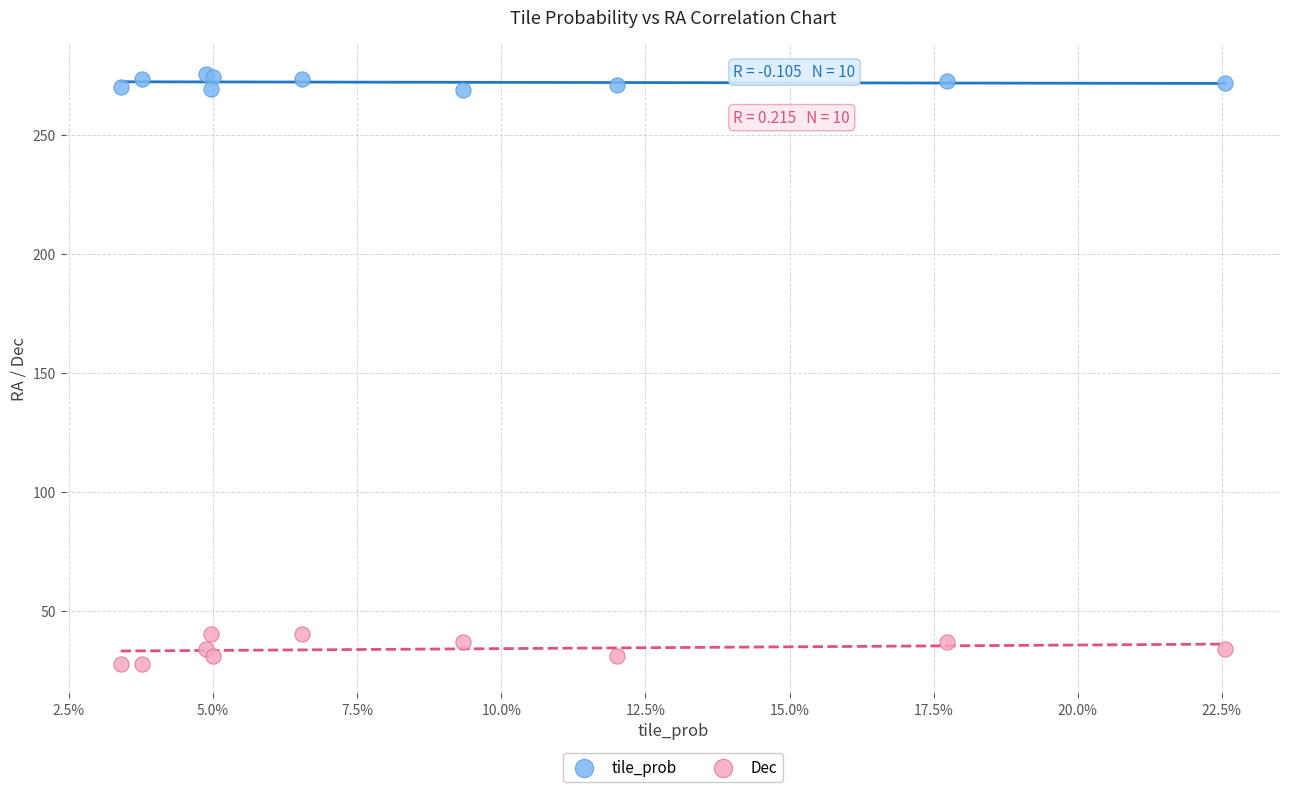

Which series has the widest spread of Y values?

Dec